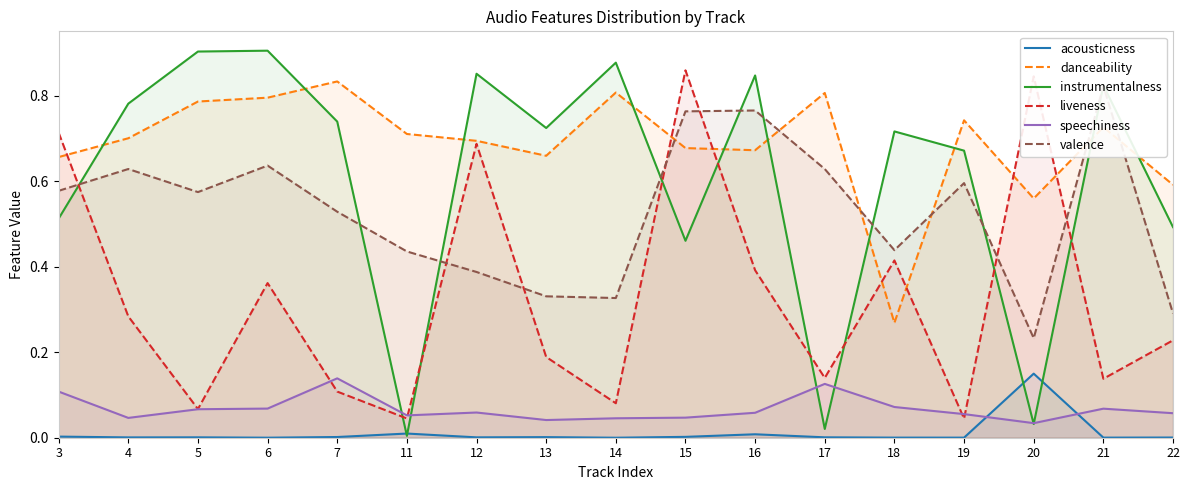

The value of danceability at 5 is 0.8. True or false?

True